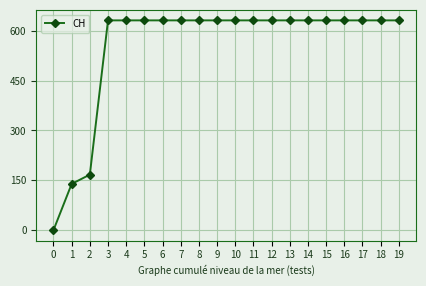

What is the average value?

552